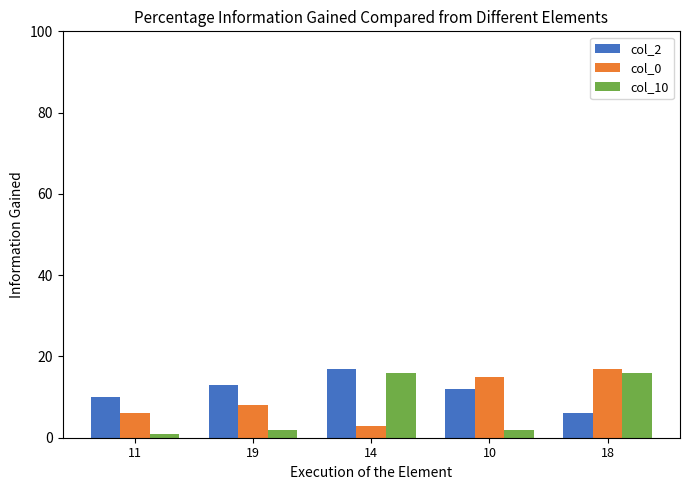

Where does the col_2 series first go above 12?

19